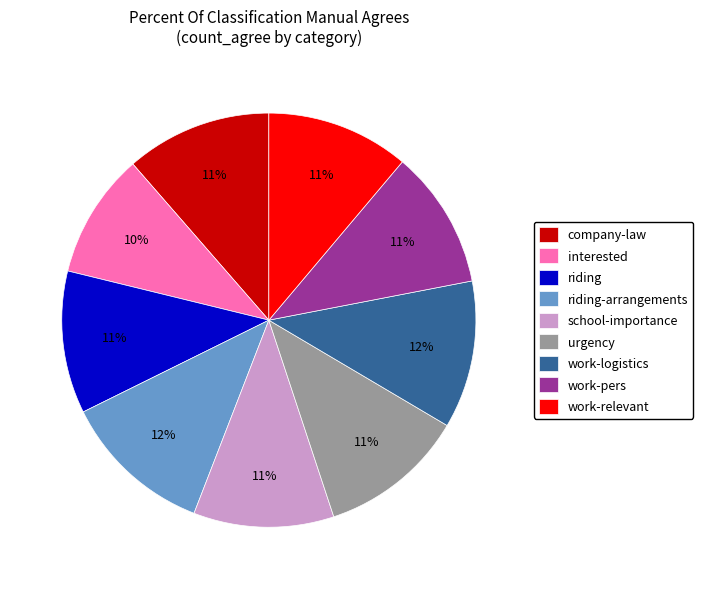

The riding-arrangements slice represents 12% of the pie. True or false?

True